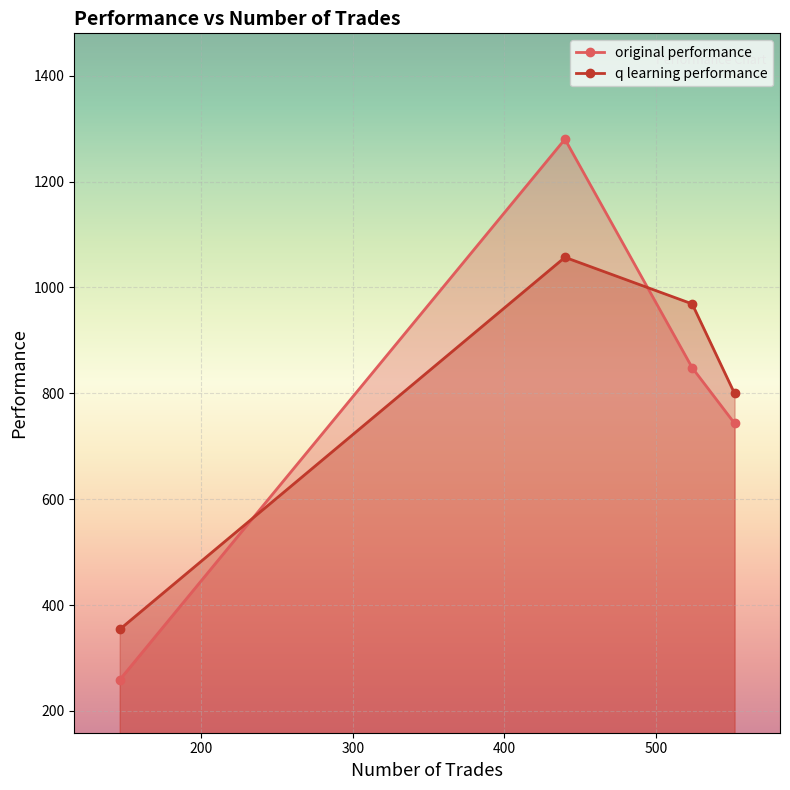

Reading left to right, what are all the values shown in this chart?

original performance: 258.7	1280.1	848.4	743.2
q learning performance: 354.0	1056.9	968.9	799.7